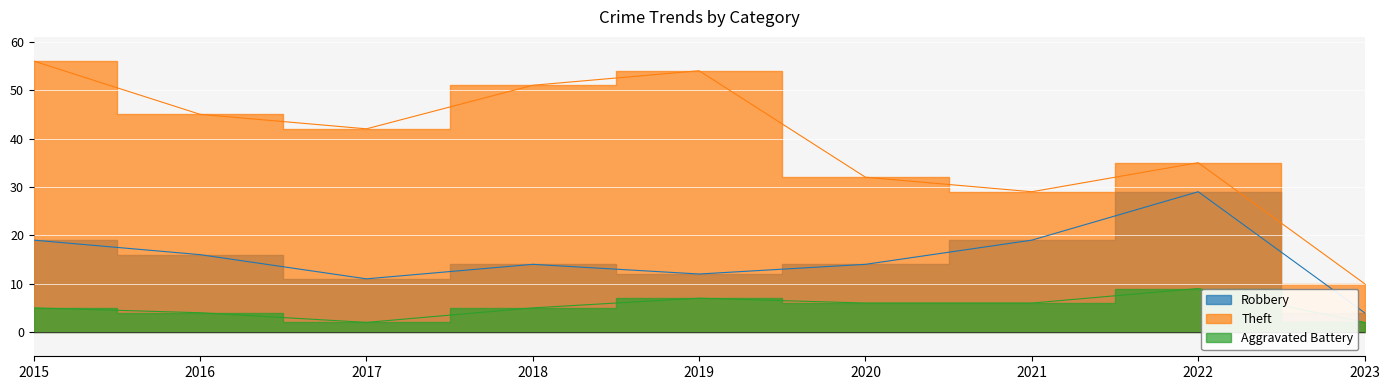

The value of Aggravated Battery at 2021 is 9. True or false?

False